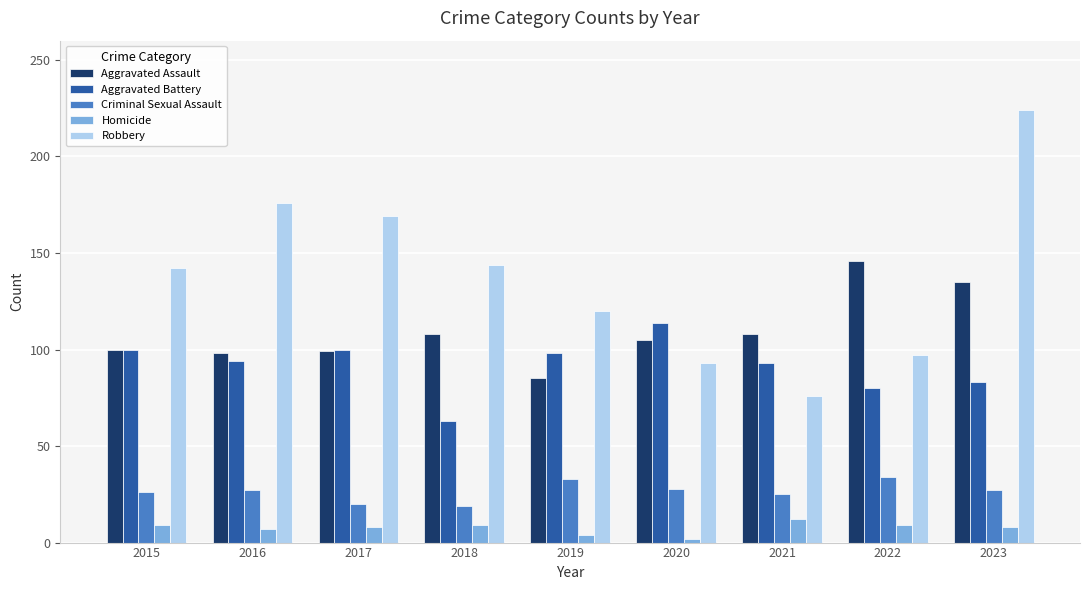

Between 2015 and 2016, which series saw the biggest shift?

Robbery